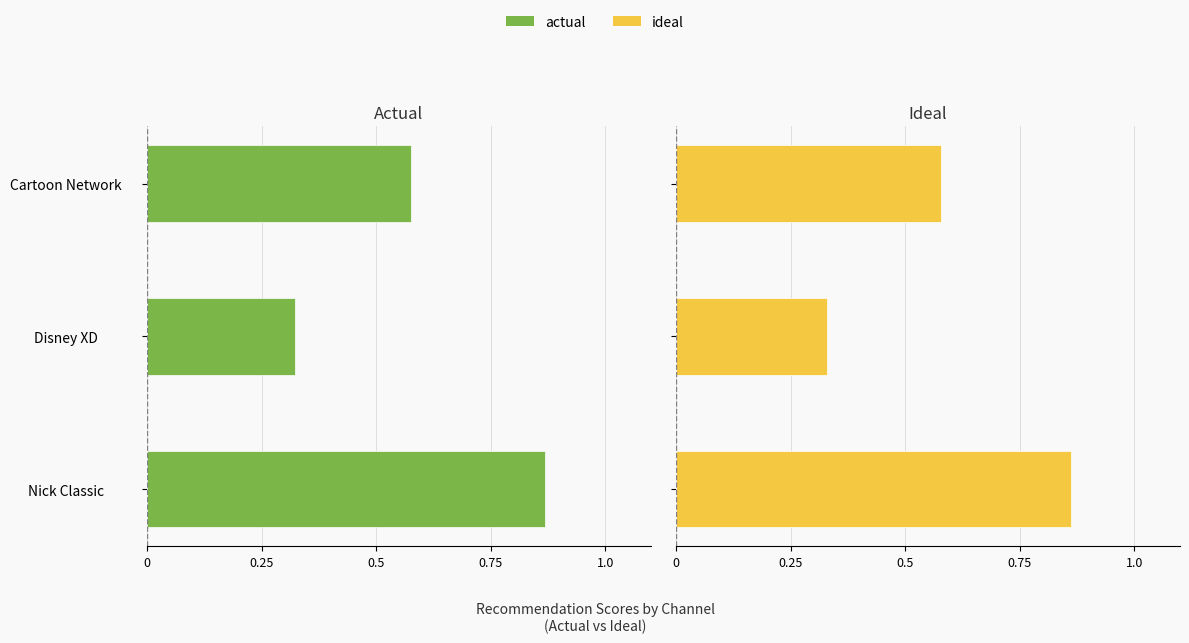

Rank the series at Cartoon Network from lowest to highest value.

actual, ideal